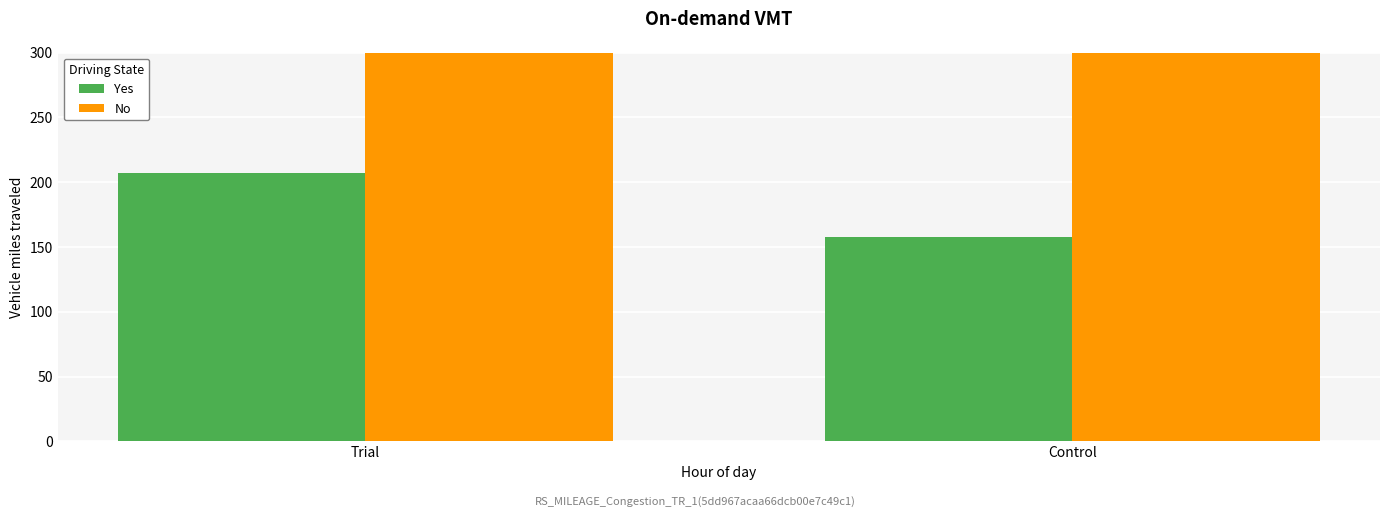

What is the sum of the Yes values at Trial and Control?

365